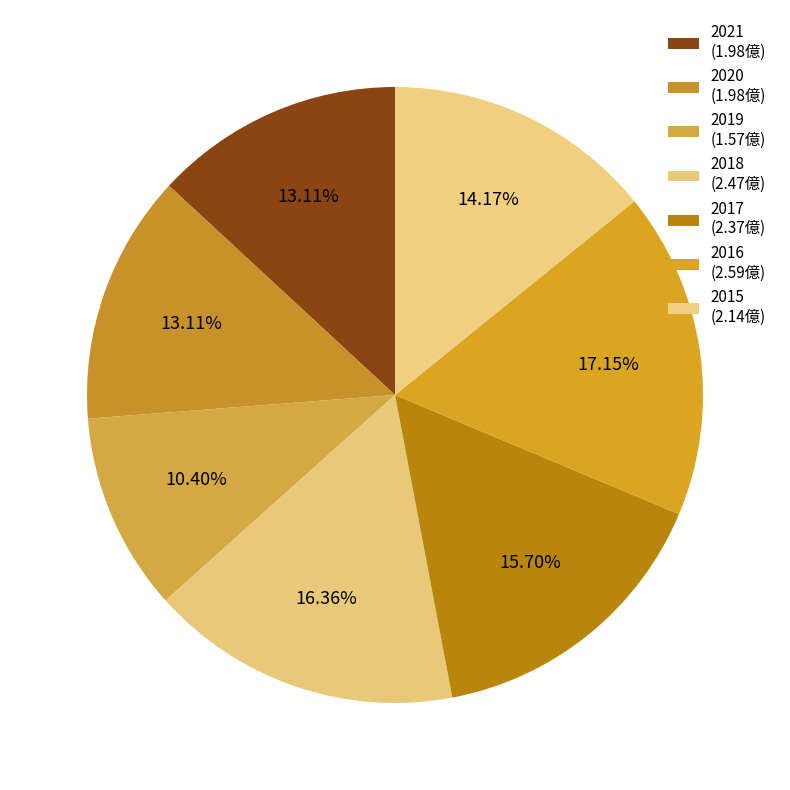

Rank the categories by value from highest to lowest.

2016, 2018, 2017, 2015, 2021, 2020, 2019